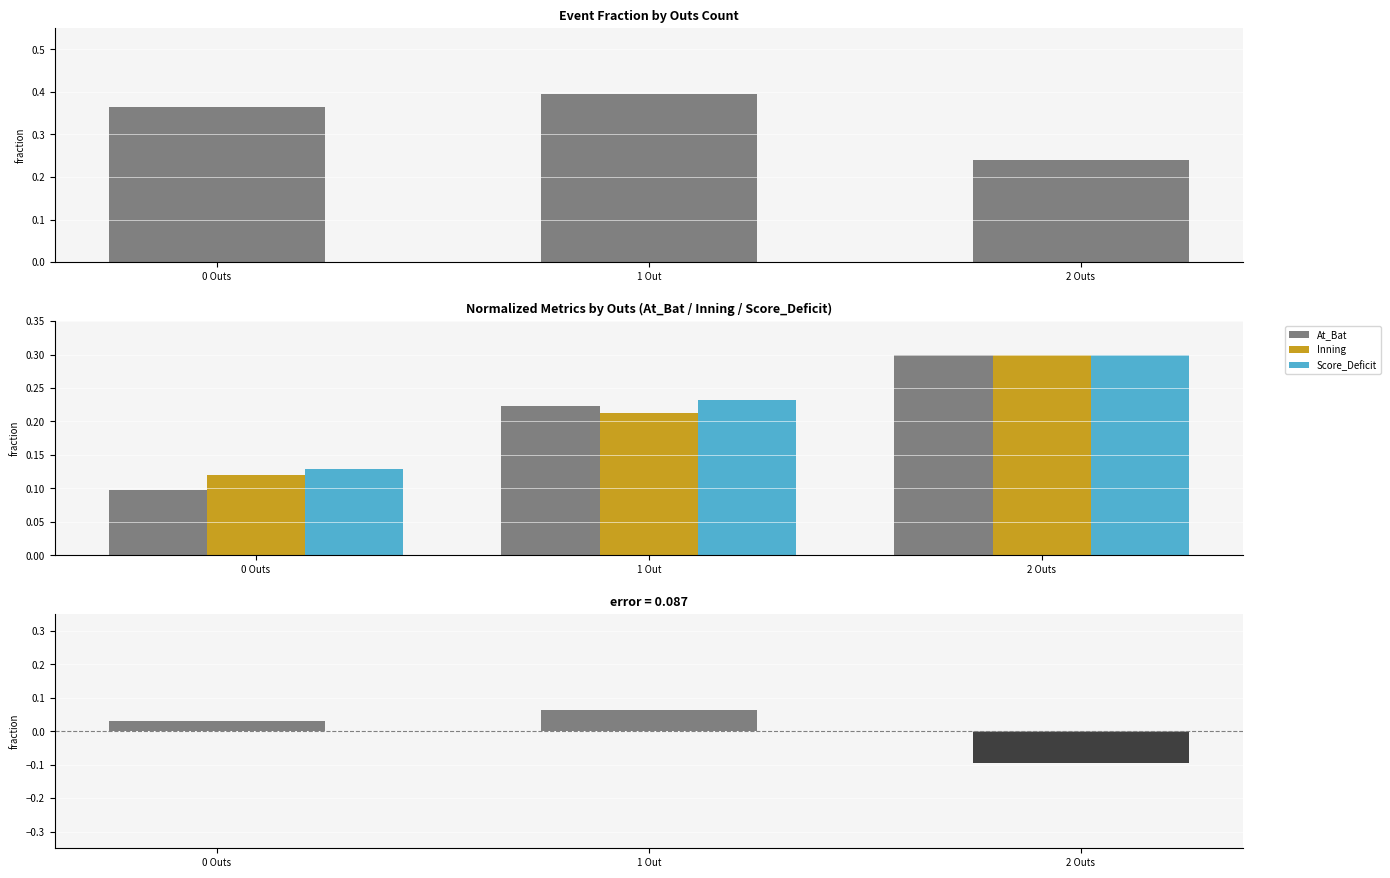

What is the value of the Inning bar at the 2nd from the left?

0.2